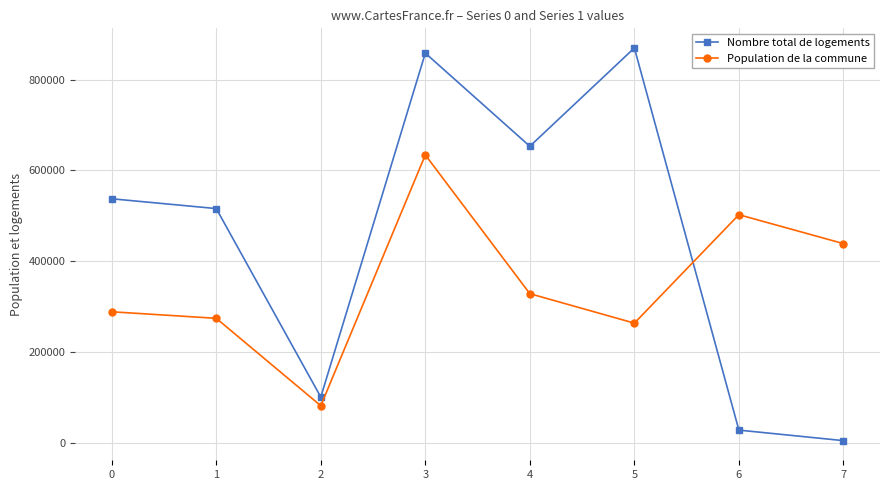

At which label does Population de la commune reach its peak?

3